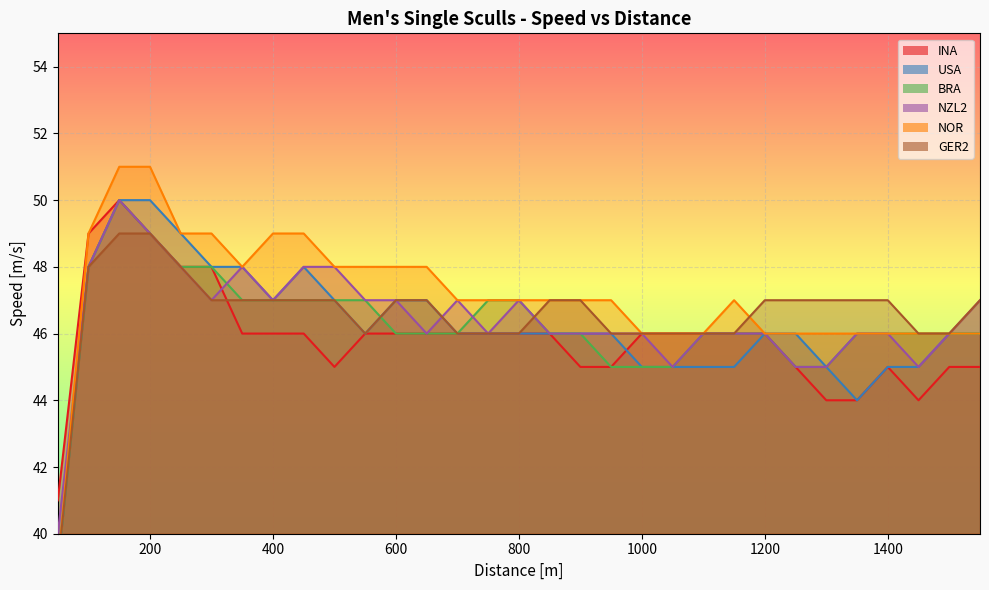

How many distinct data groups are displayed?

6